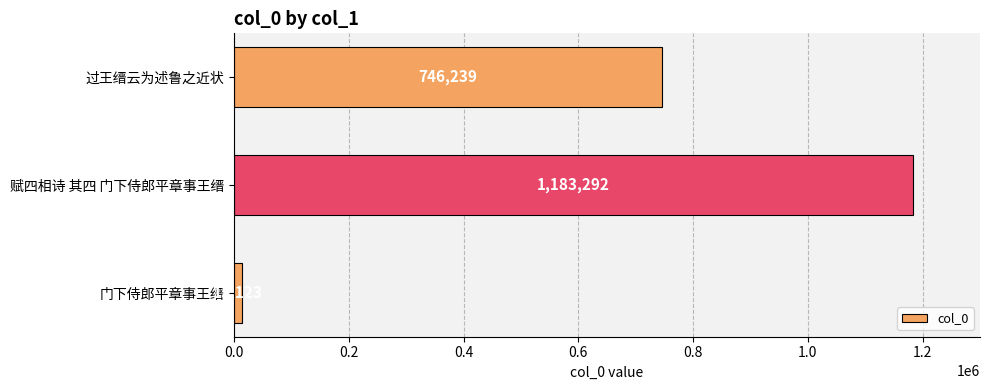

Approximately how many times larger is the value at 赋四相诗 其四 门下侍郎平章事王缙 compared to 过王缙云为述鲁之近状?

1.6